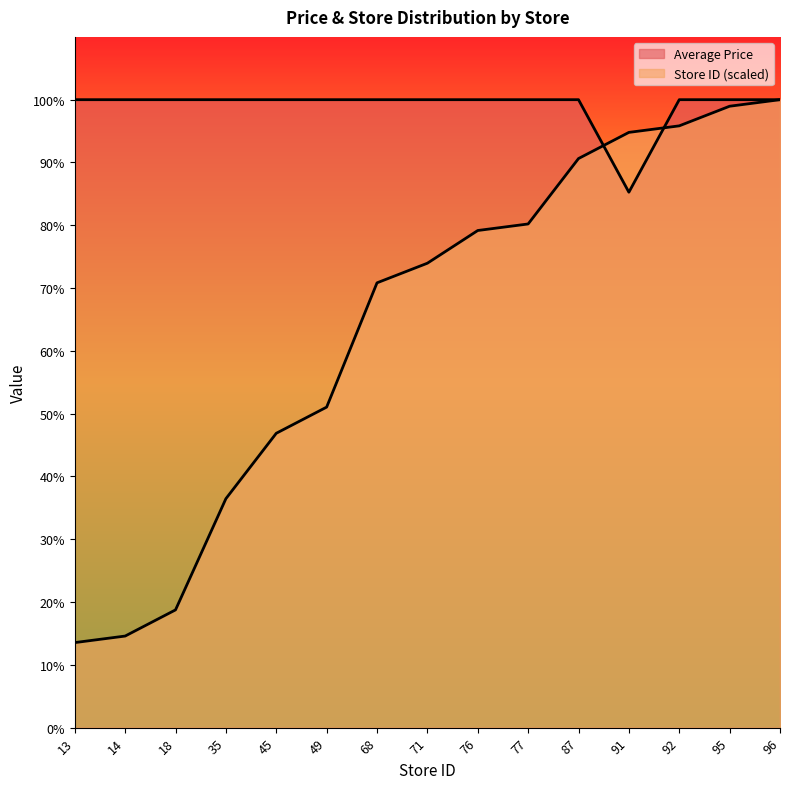

Which series ends up on top after the final intersection of Average Price and Store ID (scaled)?

Average Price